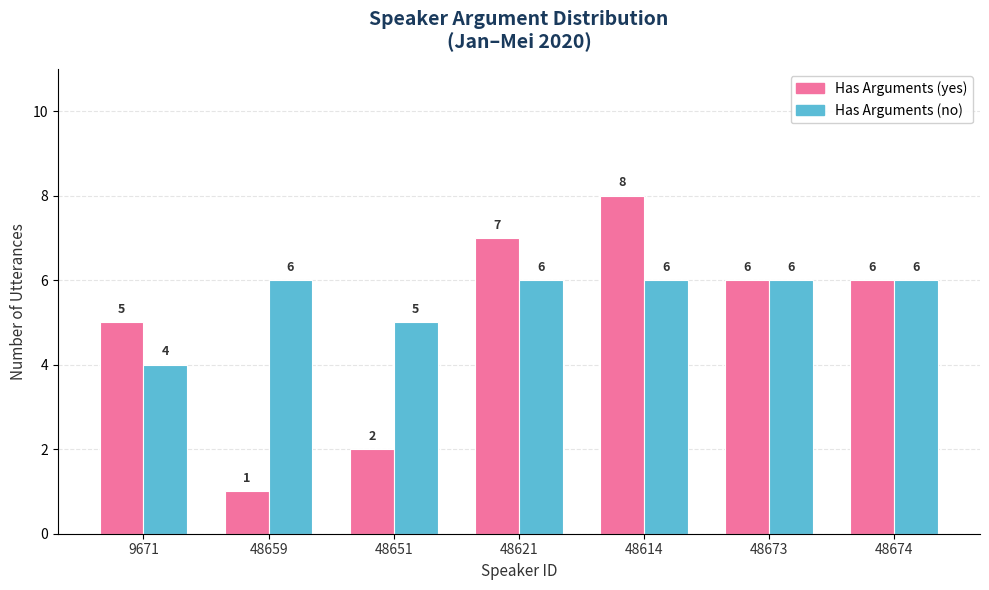

What is the sum of all Has Arguments (no) values?

39